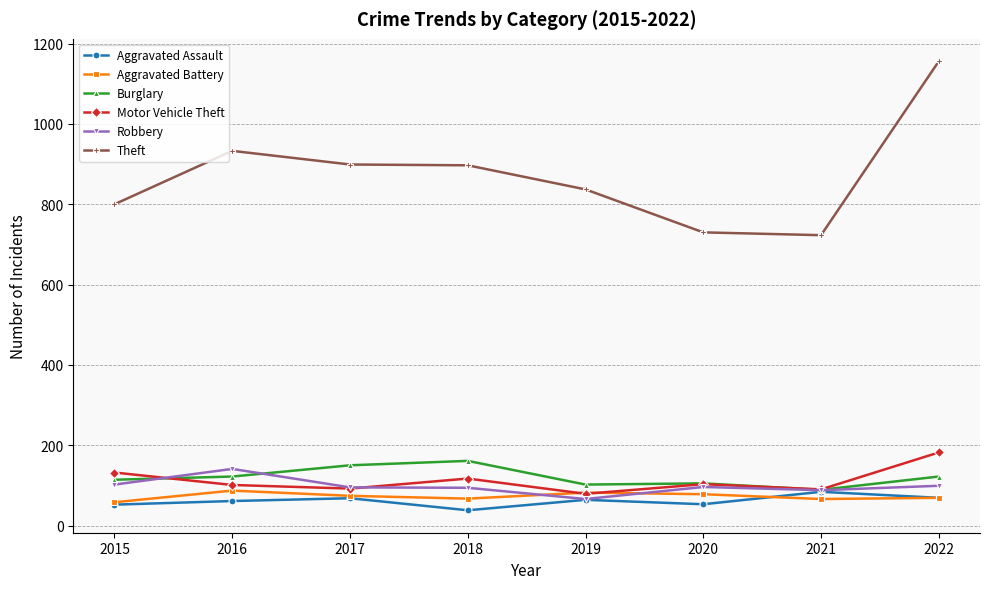

At which category is the sum across all series the highest?

2022